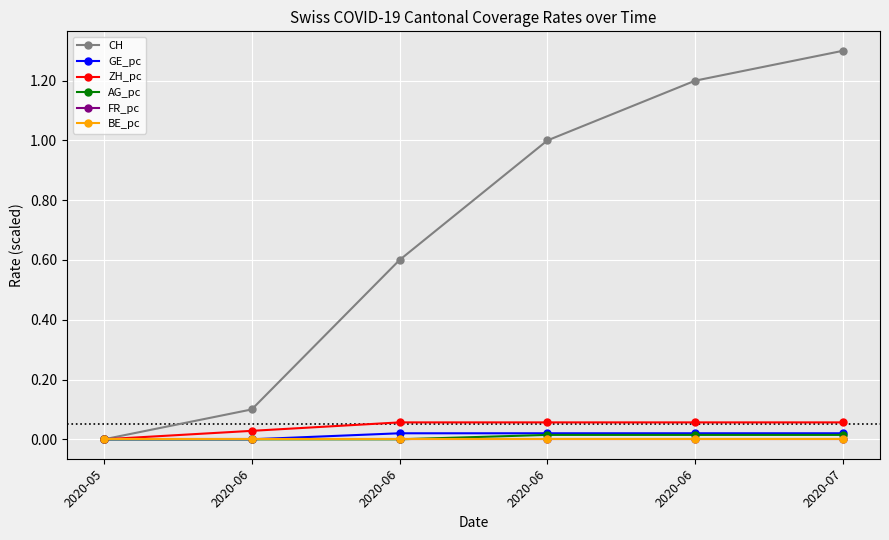

What is the difference between the highest and lowest values at 2020-06?

0.1